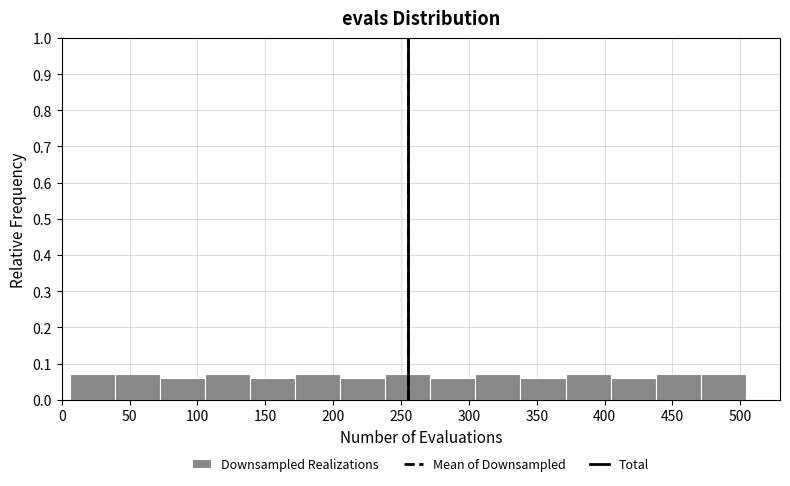

How tall is the bar that spans 340 to 370 on the x-axis? Neither the bar edges nor the heights are printed on the chart, so give them approximately, as read against the axes.

0.06